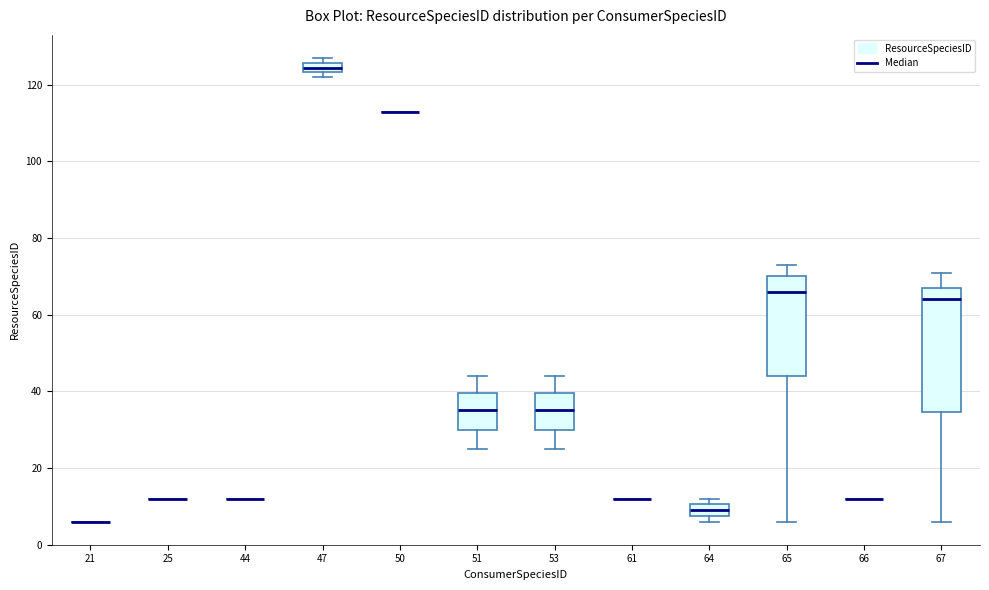

Comparing the boxes themselves (not the whiskers), which one is the tallest?

67